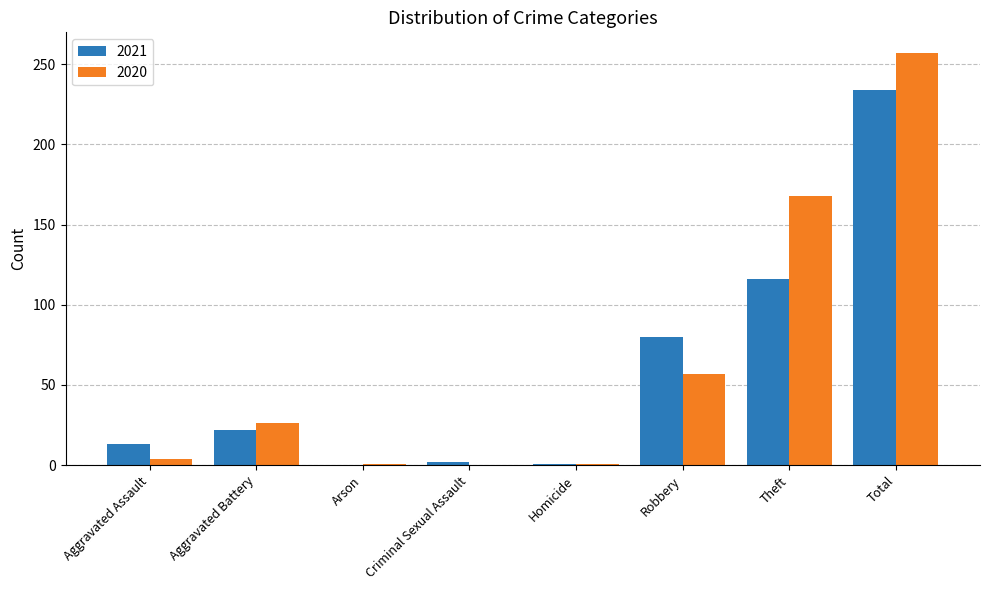

Read the 2020 value at Homicide.

1